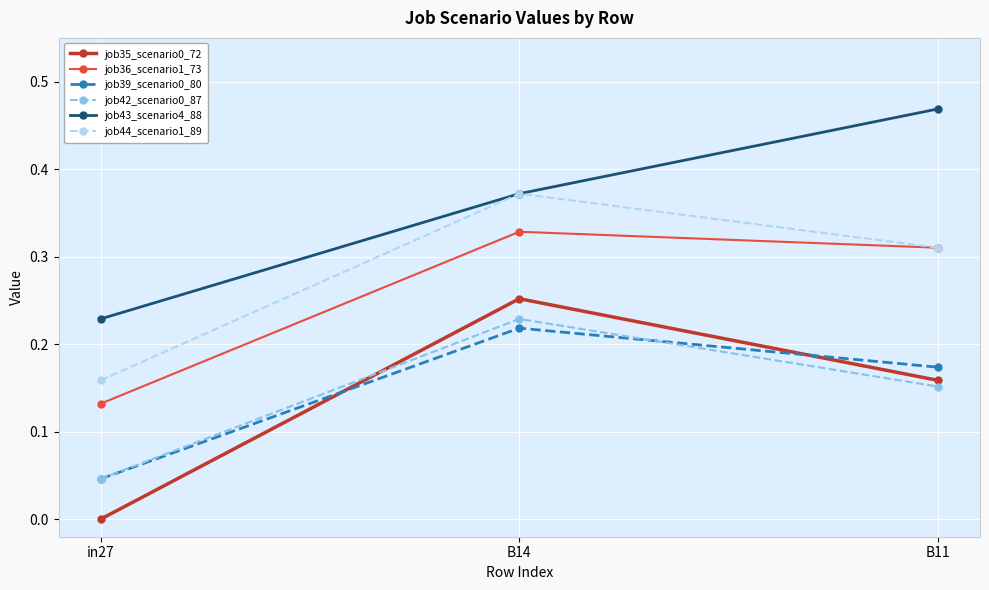

Is it true that job39_scenario0_80 equals 0.0 at in27?

True